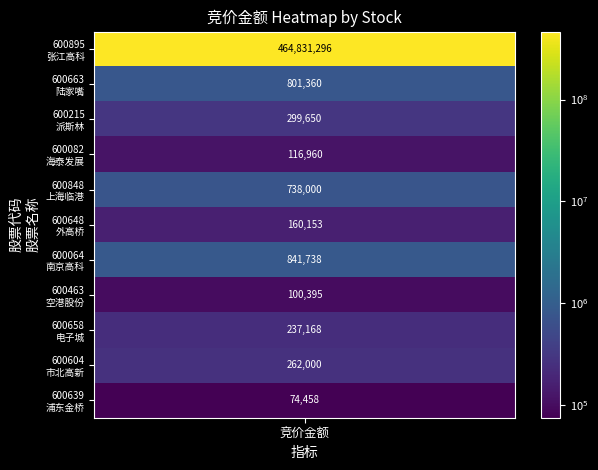

At which category does the chart reach its peak across all series?

600895
张江高科